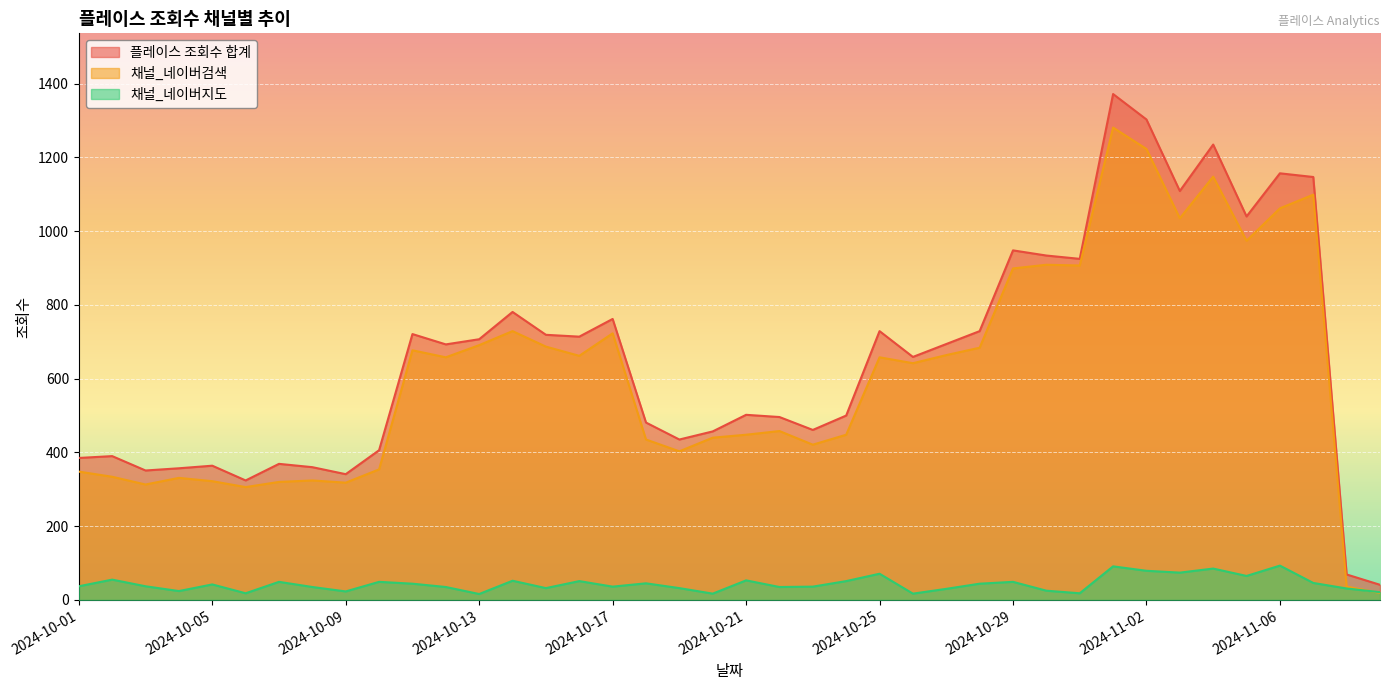

Which series has the largest total across all categories?

플레이스 조회수 합계